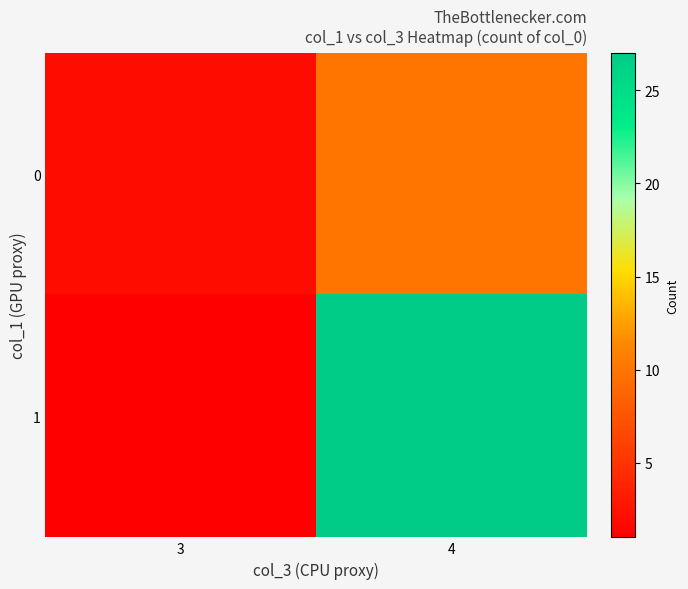

Reading right to left, list all the values displayed in this chart.

0: 4=10	3=2
1: 4=27	3=1